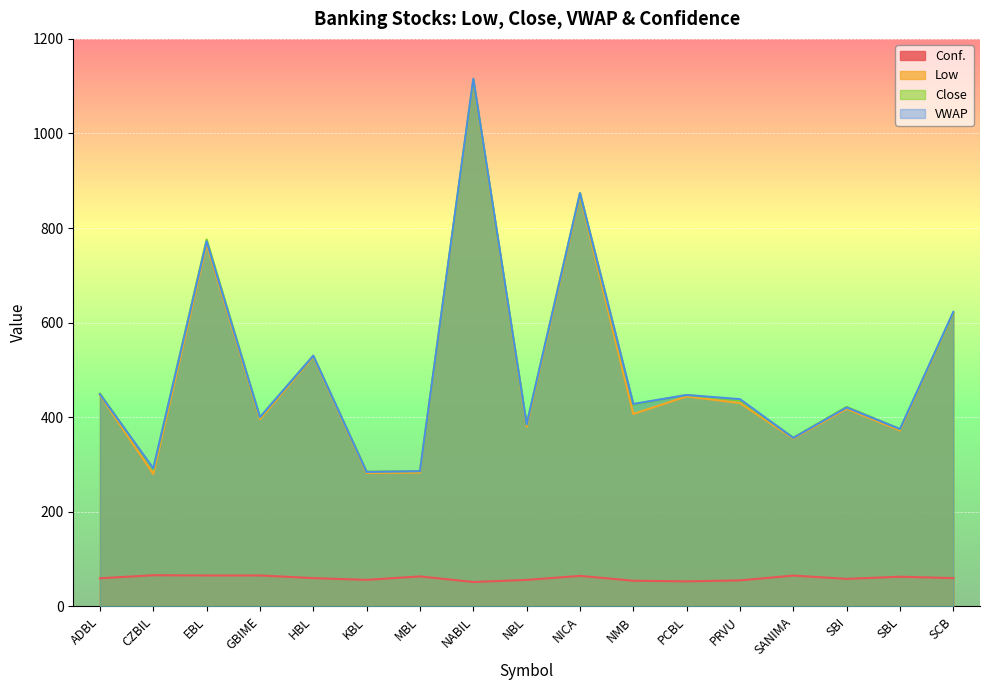

How many interior local peaks does the VWAP series have?

6